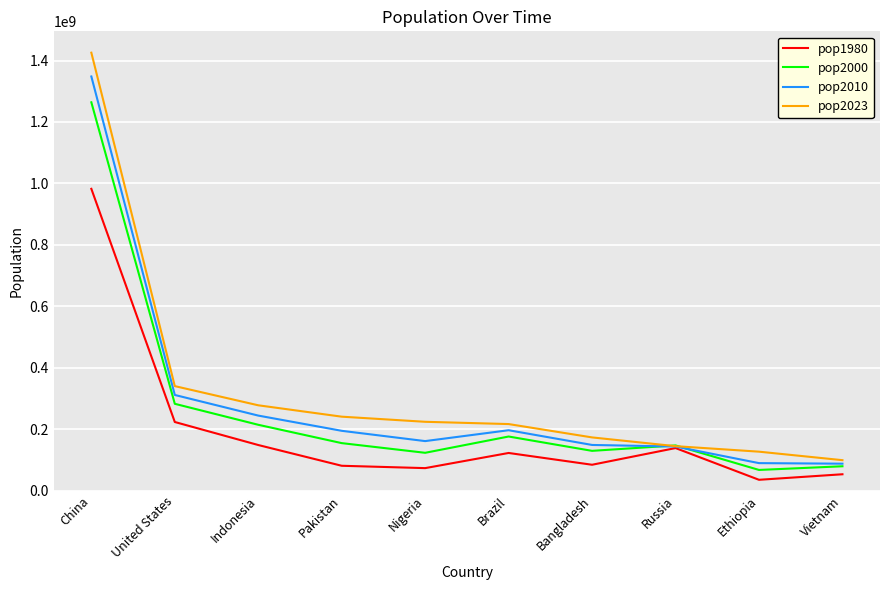

Which series has the widest spread of values?

pop2023